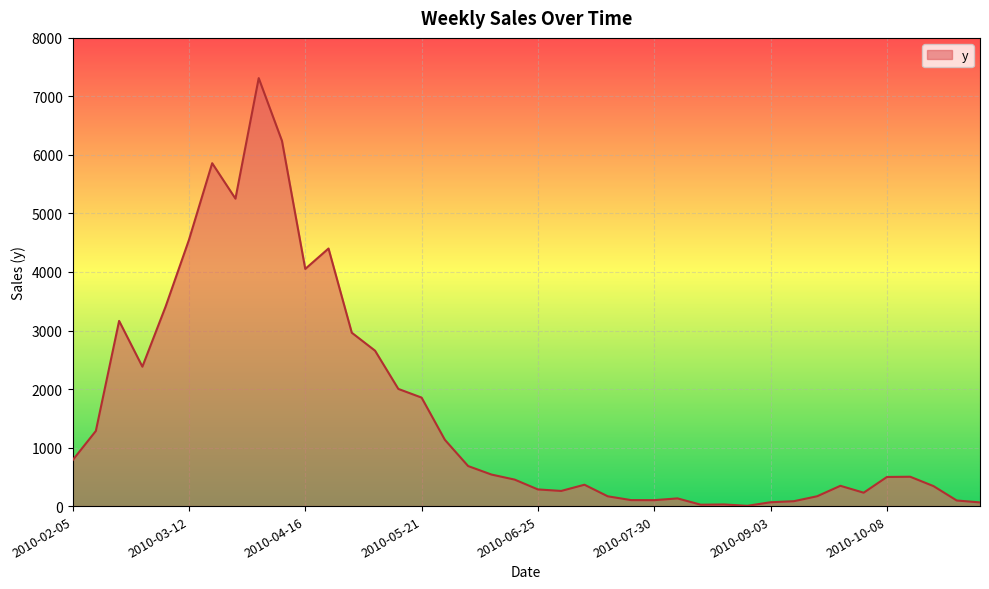

What is the greatest value displayed?

7312.6